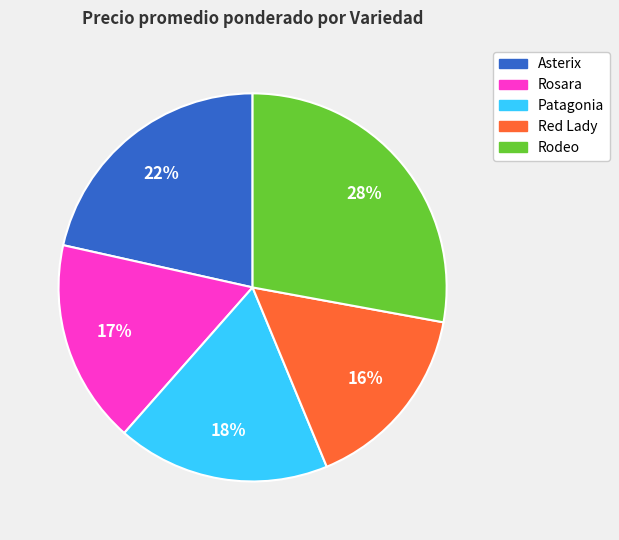

Does any single category account for the majority?

No